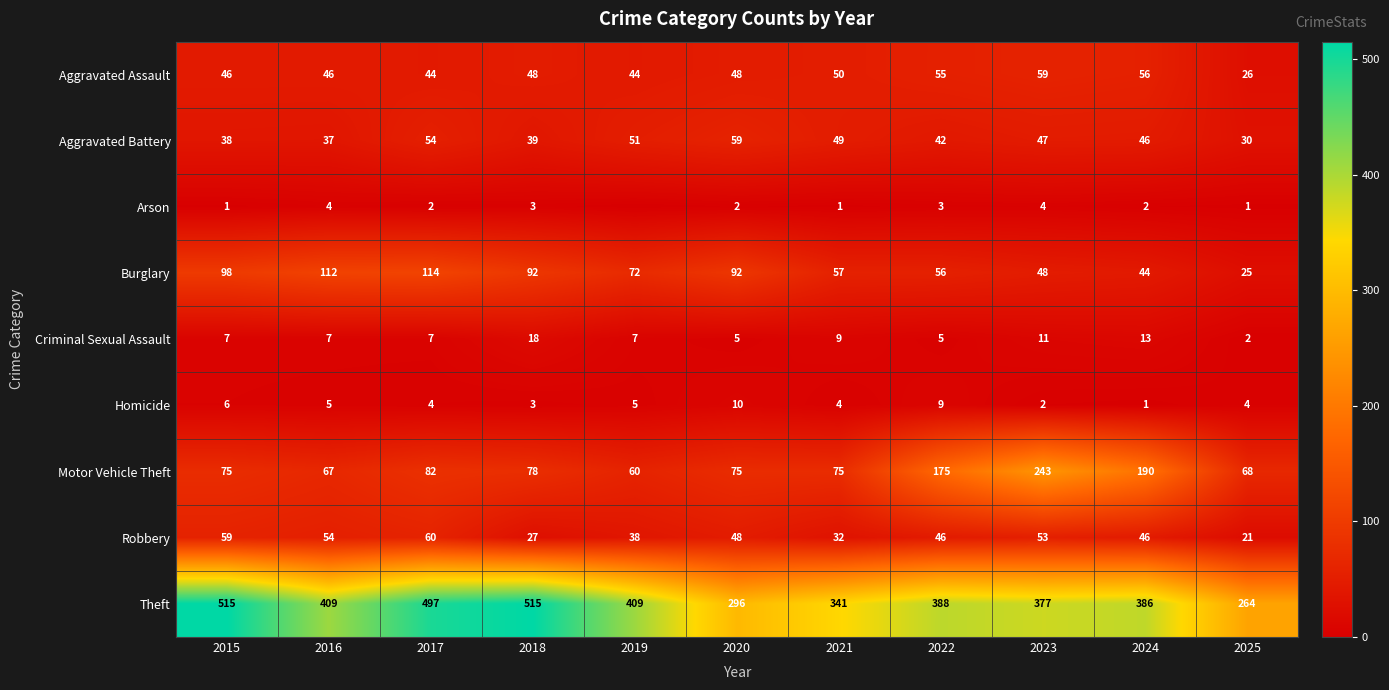

At how many categories does at least one series exceed 365?

8